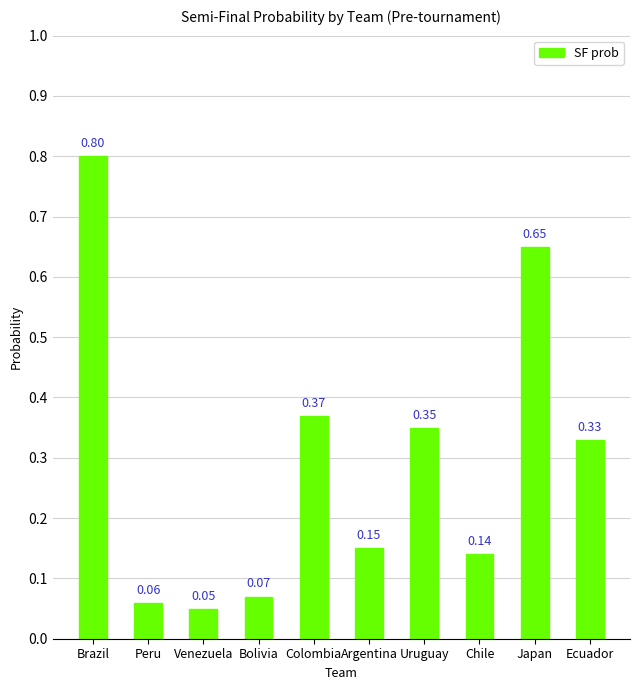

What is the change in value from Bolivia to Ecuador?

+0.3